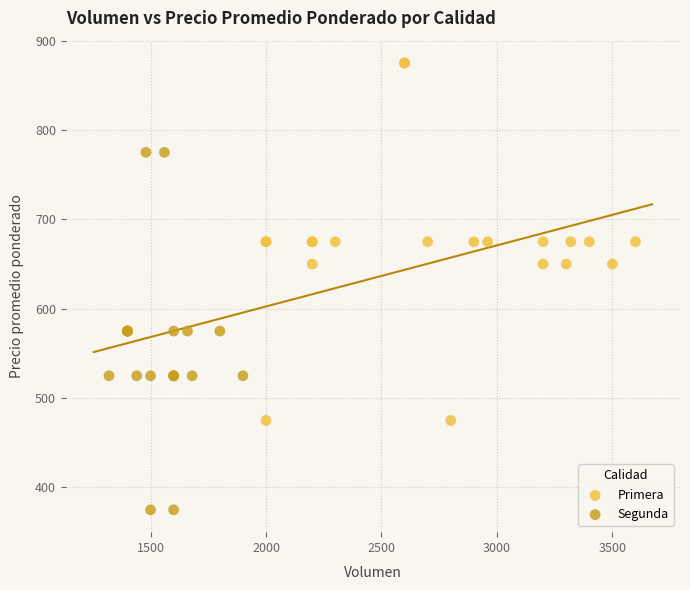

Which series contains the highest Y value?

Primera